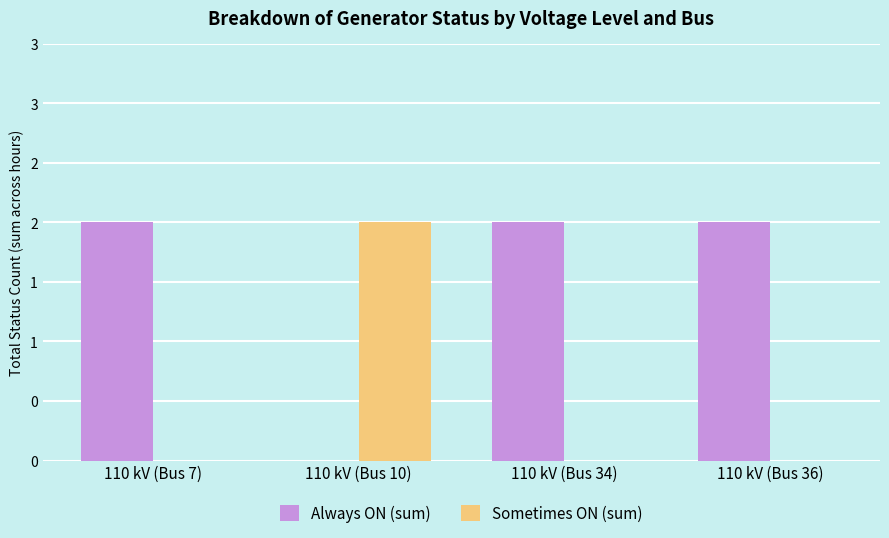

Does the chart contain stacked bars?

No